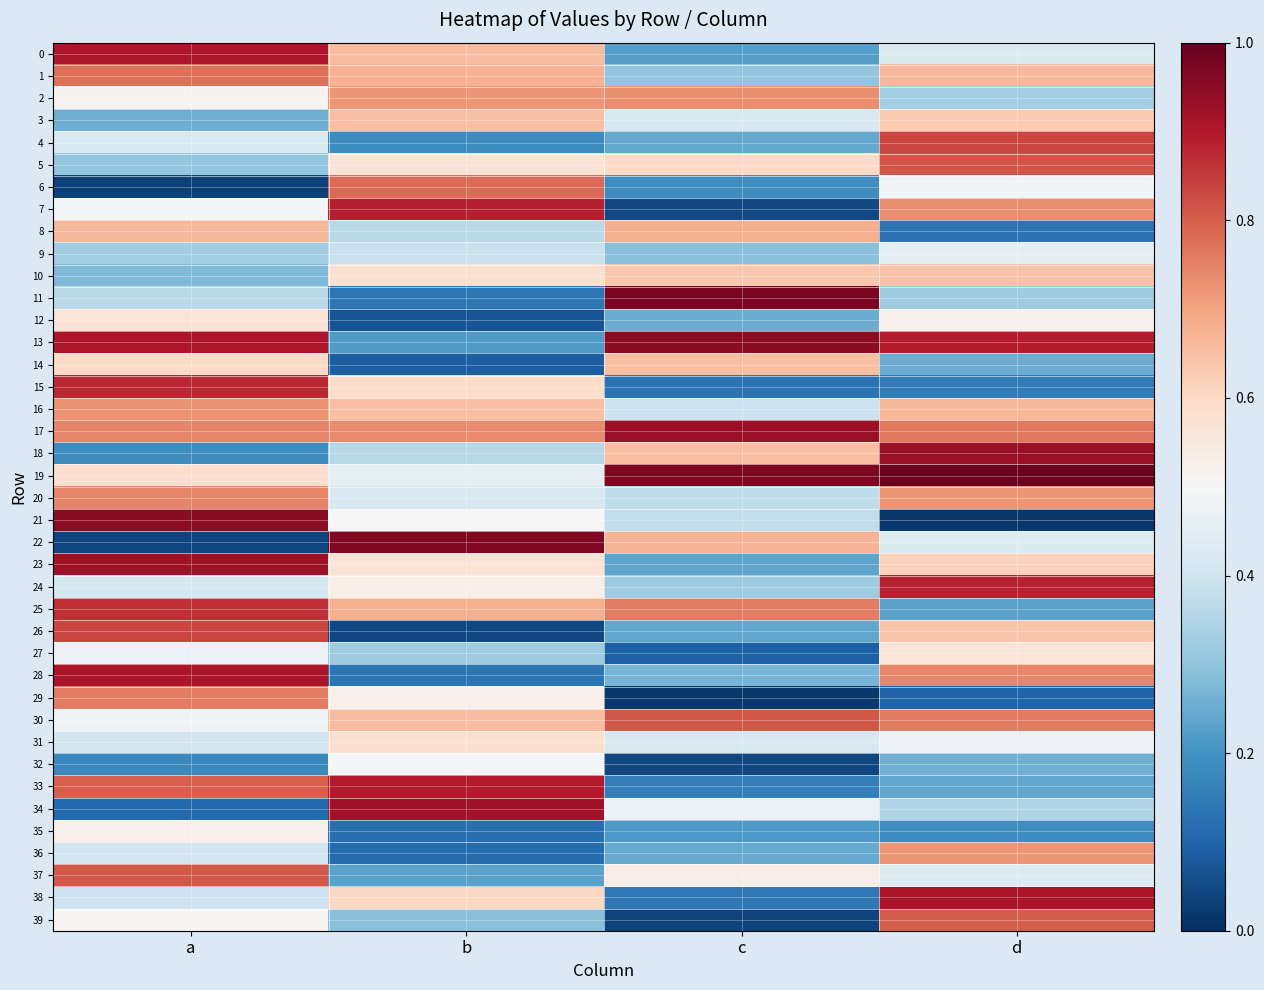

Reading left to right, list all the values displayed in this chart.

0: a=0.9	b=0.7	c=0.2	d=0.4
1: a=0.8	b=0.7	c=0.3	d=0.7
2: a=0.5	b=0.7	c=0.7	d=0.3
3: a=0.3	b=0.7	c=0.4	d=0.6
4: a=0.4	b=0.2	c=0.2	d=0.8
5: a=0.3	b=0.6	c=0.6	d=0.8
6: a=0.0	b=0.8	c=0.2	d=0.5
7: a=0.5	b=0.9	c=0.0	d=0.7
8: a=0.7	b=0.4	c=0.7	d=0.1
9: a=0.3	b=0.4	c=0.3	d=0.5
10: a=0.3	b=0.6	c=0.6	d=0.6
11: a=0.4	b=0.1	c=1.0	d=0.3
12: a=0.6	b=0.1	c=0.3	d=0.5
13: a=0.9	b=0.2	c=1.0	d=0.9
14: a=0.6	b=0.1	c=0.7	d=0.3
15: a=0.9	b=0.6	c=0.1	d=0.2
16: a=0.7	b=0.7	c=0.4	d=0.7
17: a=0.7	b=0.7	c=0.9	d=0.8
18: a=0.2	b=0.4	c=0.6	d=0.9
19: a=0.6	b=0.4	c=1.0	d=1.0
20: a=0.7	b=0.4	c=0.4	d=0.7
21: a=1.0	b=0.5	c=0.4	d=0.0
22: a=0.0	b=1.0	c=0.7	d=0.4
23: a=0.9	b=0.6	c=0.2	d=0.6
24: a=0.4	b=0.5	c=0.3	d=0.9
25: a=0.9	b=0.7	c=0.8	d=0.2
26: a=0.8	b=0.0	c=0.2	d=0.6
27: a=0.5	b=0.3	c=0.1	d=0.6
28: a=0.9	b=0.1	c=0.3	d=0.7
29: a=0.8	b=0.5	c=0.0	d=0.1
30: a=0.5	b=0.7	c=0.8	d=0.8
31: a=0.4	b=0.6	c=0.4	d=0.5
32: a=0.2	b=0.5	c=0.0	d=0.3
33: a=0.8	b=0.9	c=0.2	d=0.2
34: a=0.1	b=0.9	c=0.5	d=0.3
35: a=0.5	b=0.1	c=0.2	d=0.2
36: a=0.4	b=0.1	c=0.2	d=0.7
37: a=0.8	b=0.2	c=0.5	d=0.4
38: a=0.4	b=0.6	c=0.1	d=0.9
39: a=0.5	b=0.3	c=0.0	d=0.8